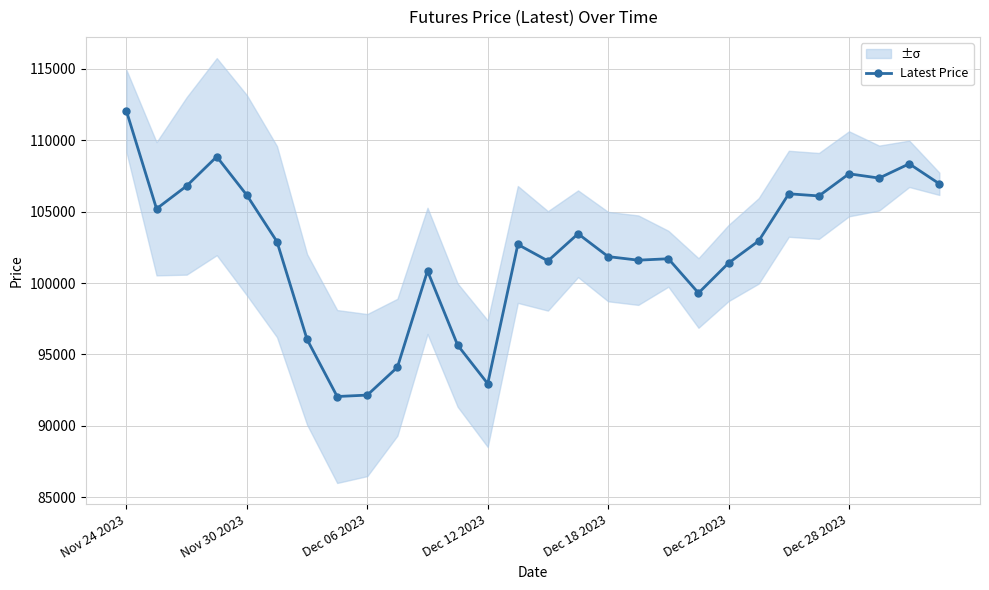

What is the minimum value shown in the chart?

92050